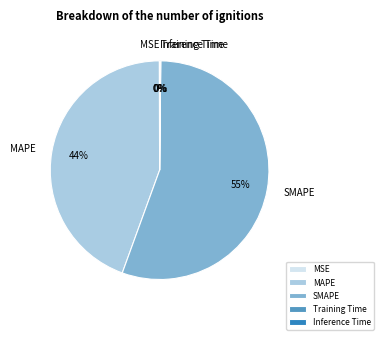

Is it true that MAPE is 44% of the pie?

True